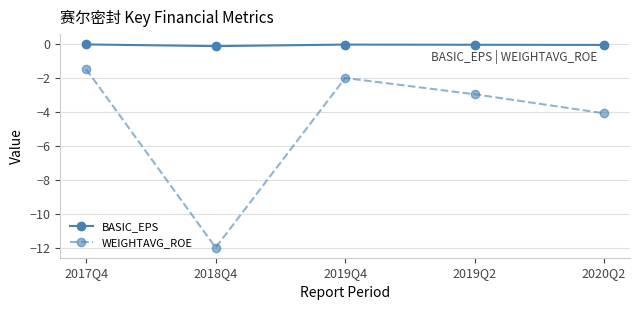

How many categories are shown in the chart?

5